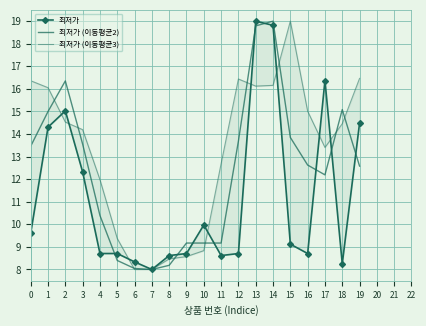

Where do 최저가 (이동평균2) and 최저가 (이동평균3) first cross each other?

1 and 2